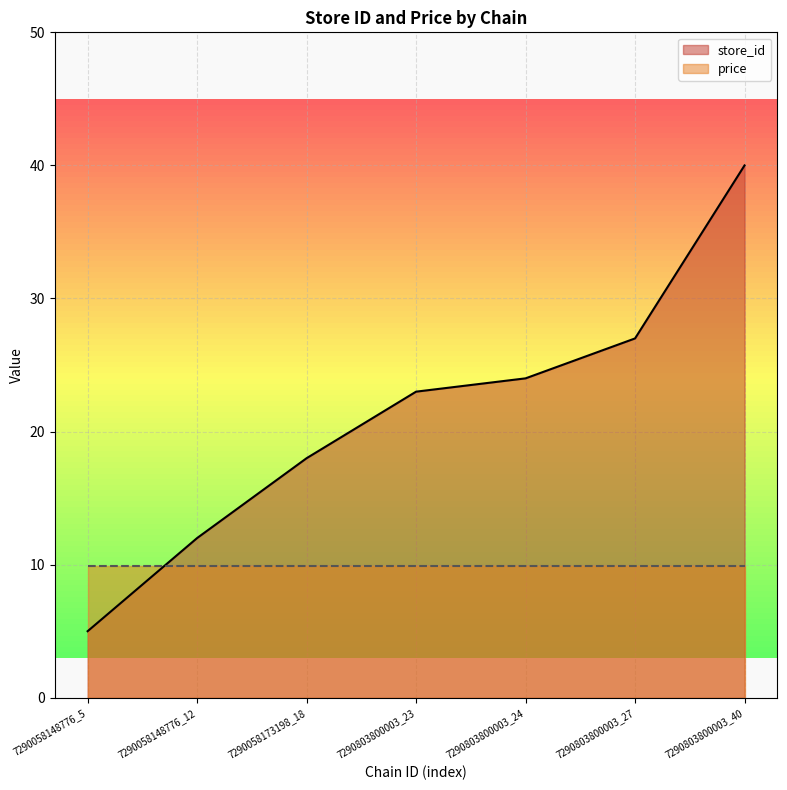

Reading left to right, extract all data points from this chart.

5	12	18	23	24	27	40